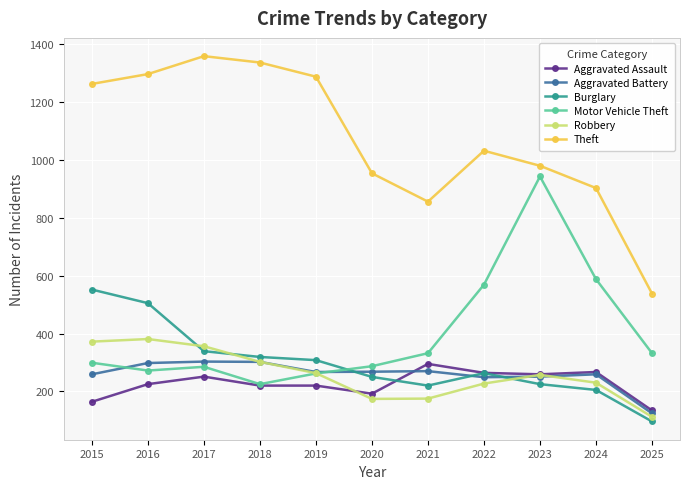

How many values in the Aggravated Assault series are below 225?

5